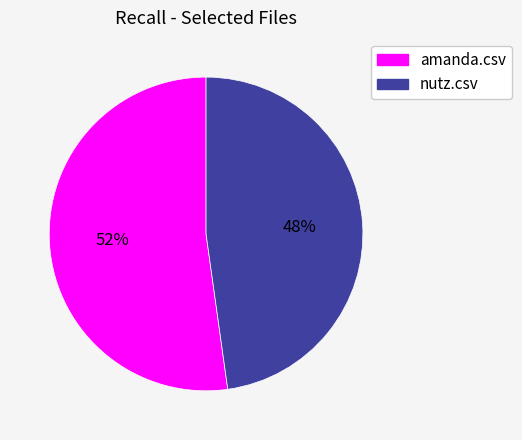

Do amanda.csv and nutz.csv together represent more than half of the pie?

Yes